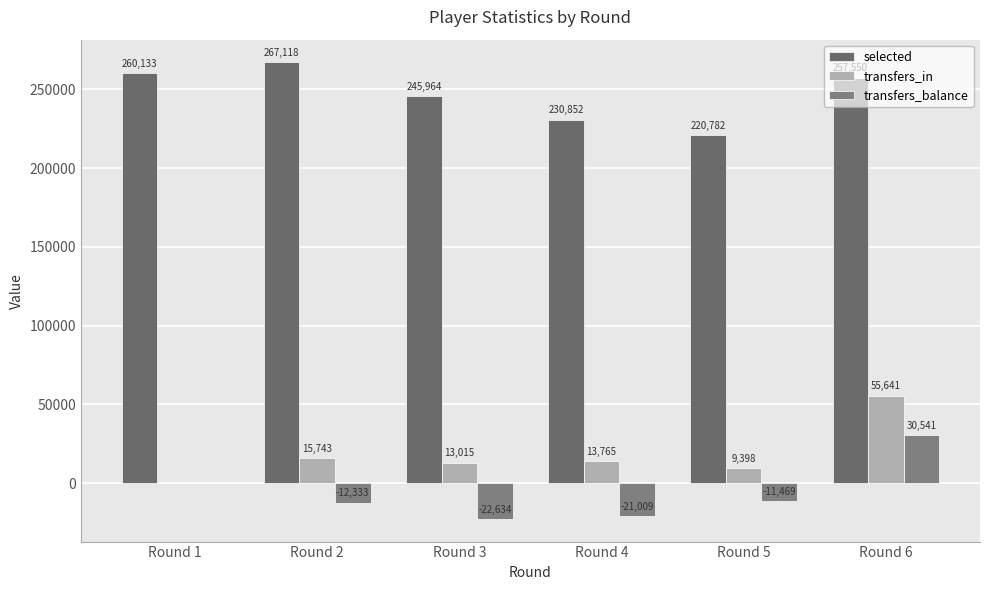

What are all the series names shown in the legend?

selected, transfers_in, transfers_balance